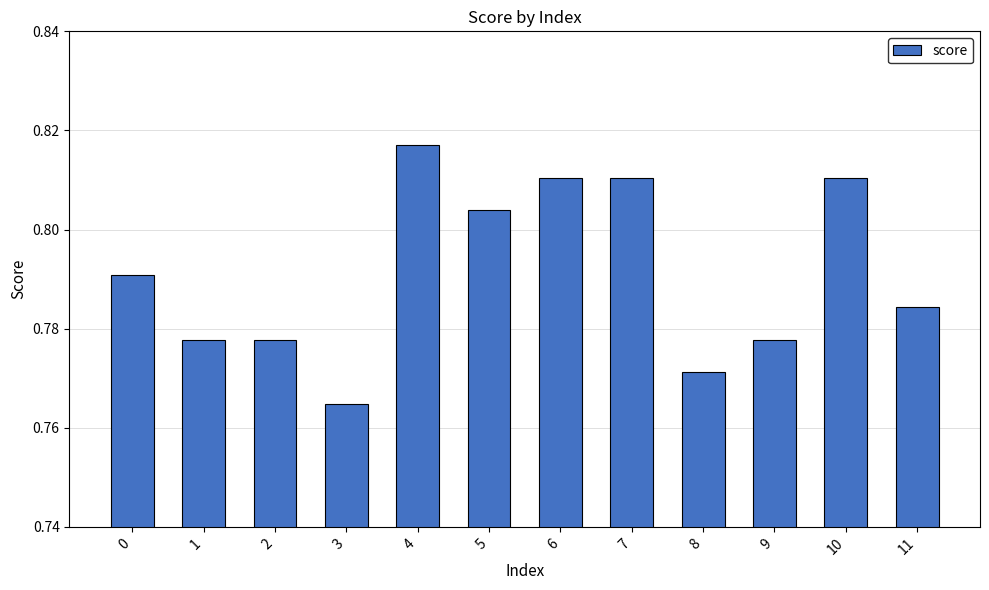

The value at 6 is 1.3. True or false?

False